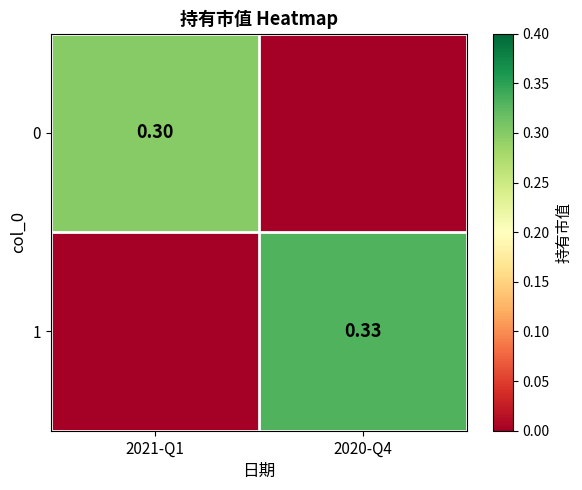

What is the sum of the 1 values at 2020-Q4 and 2021-Q1?

0.3